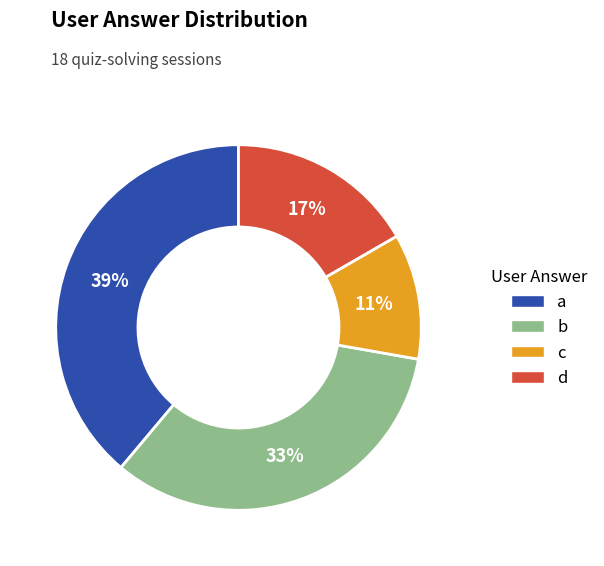

The c slice represents 11% of the pie. True or false?

True